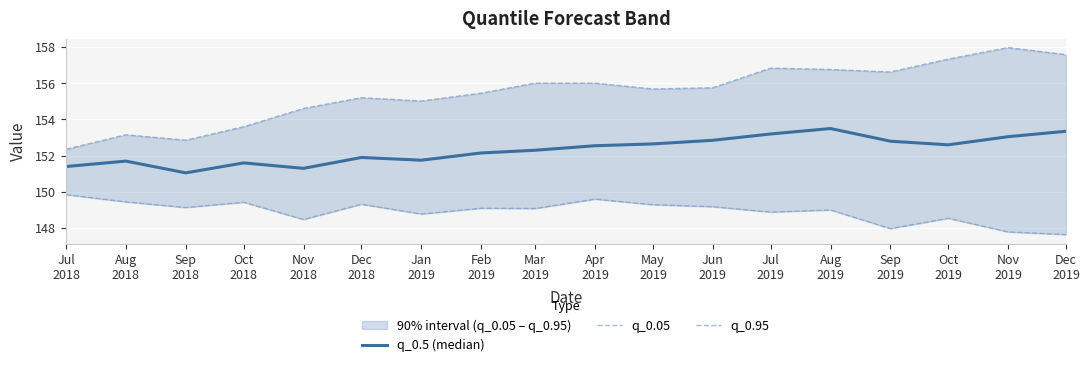

Where is the first local maximum for q_0.5 (median)?

Aug
2018